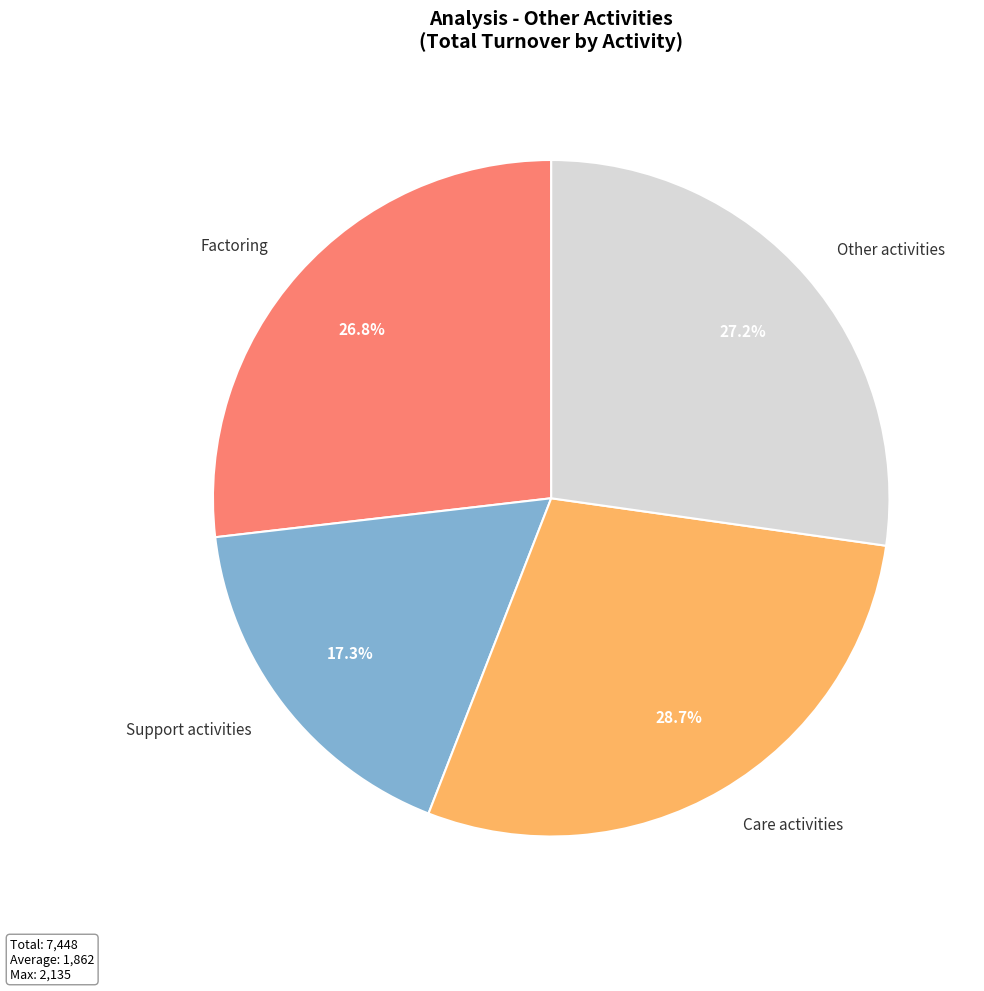

Is there a majority slice in this chart?

No